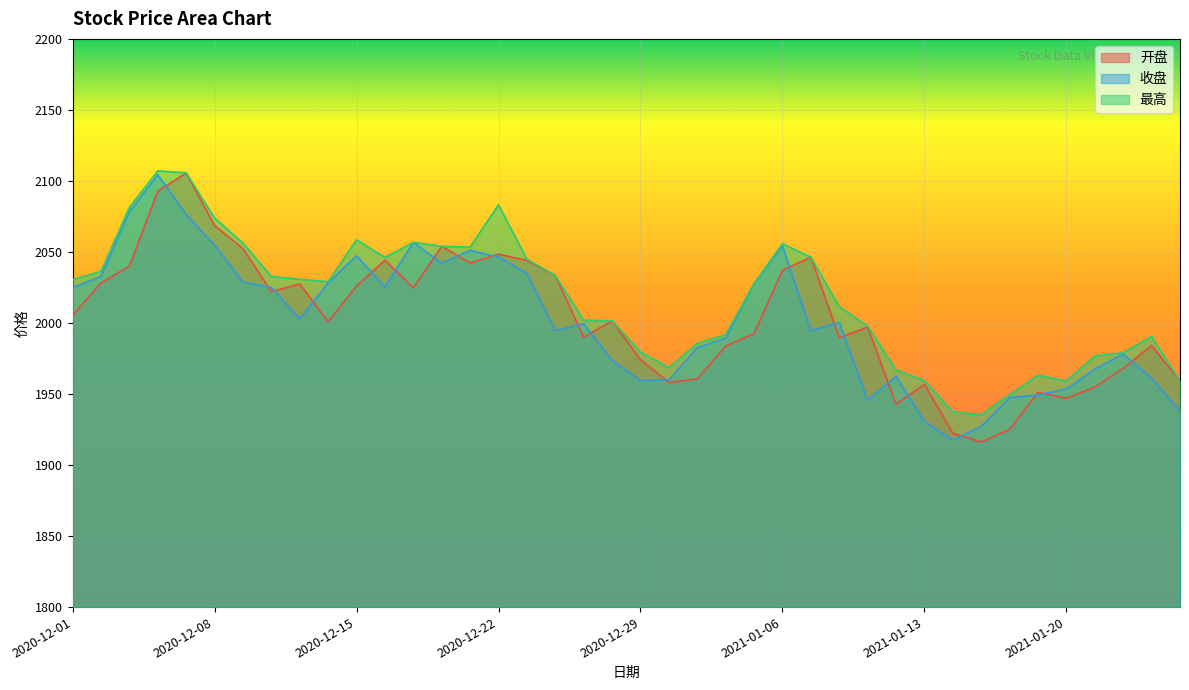

What is the sum of all 开盘 values?

80118.5